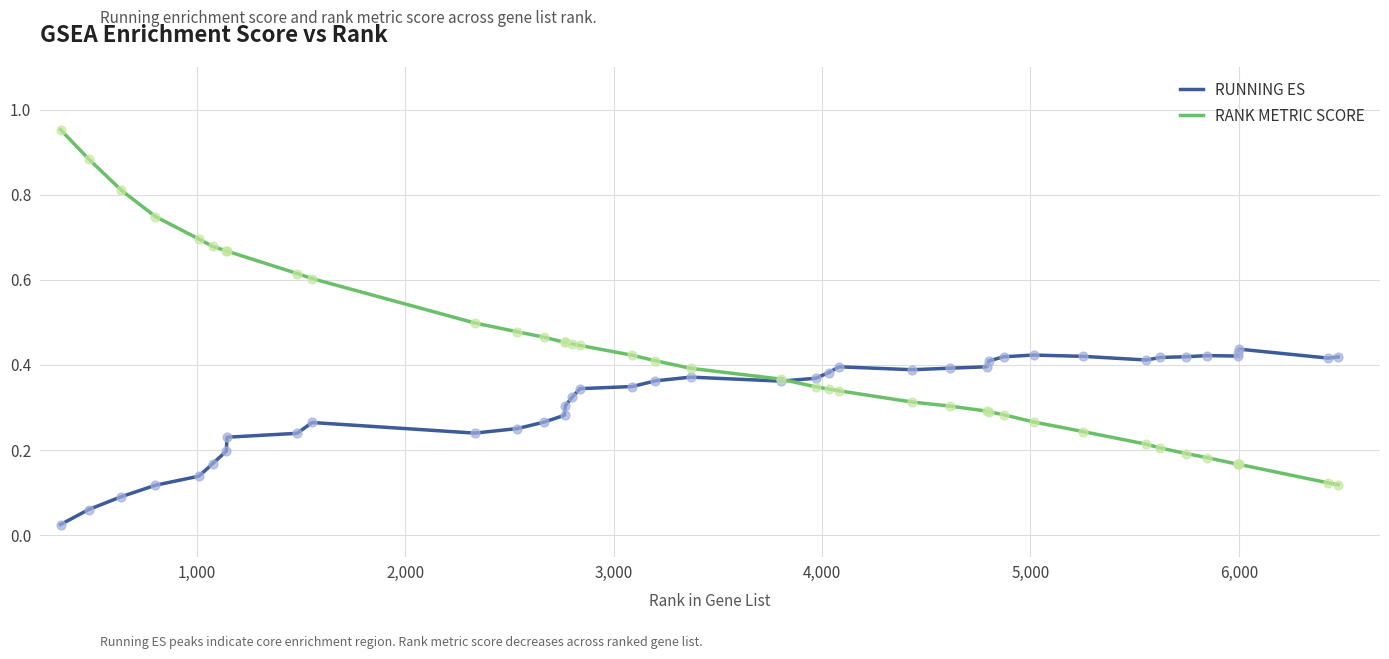

Which series has the widest spread of values?

RANK METRIC SCORE